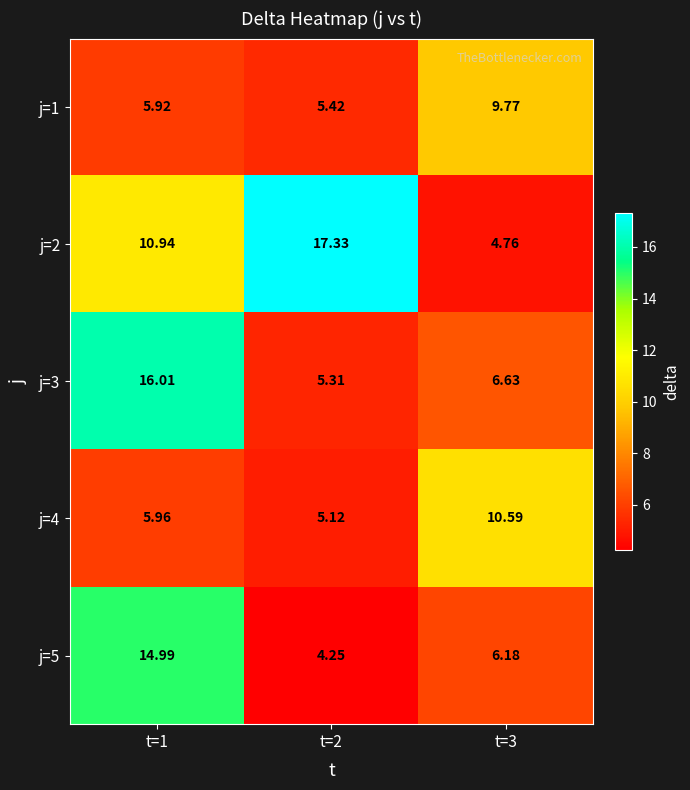

Is the value of j=1 at t=3 greater than the value of j=2 at t=1?

No